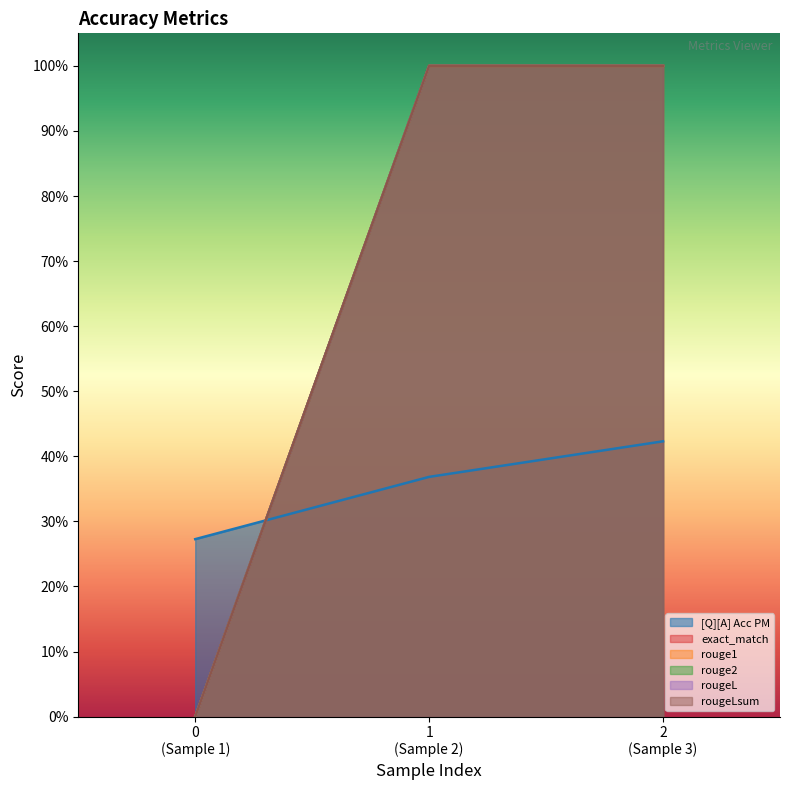

Which series has the largest total across all categories?

exact_match